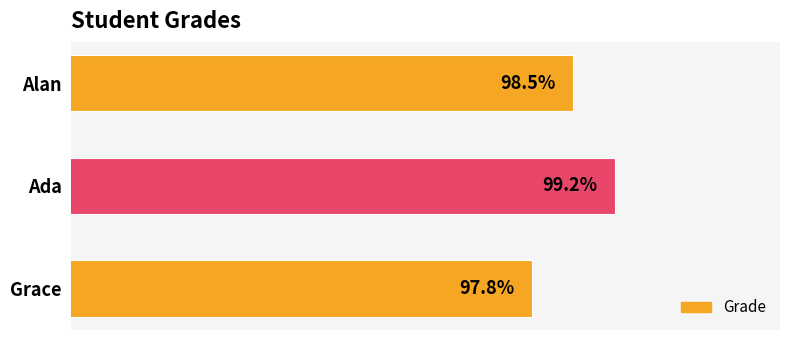

Which has a higher value, Ada or Grace?

Ada